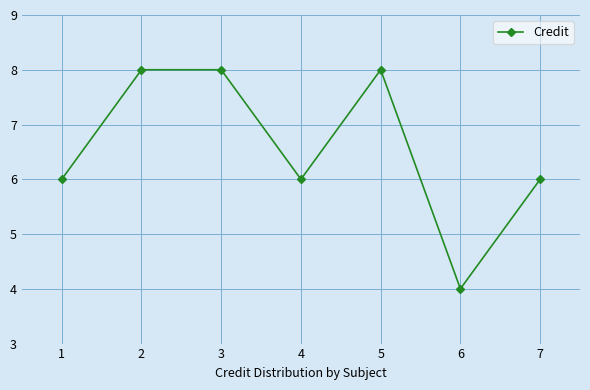

Reading left to right, extract all data points from this chart.

6	8	8	6	8	4	6